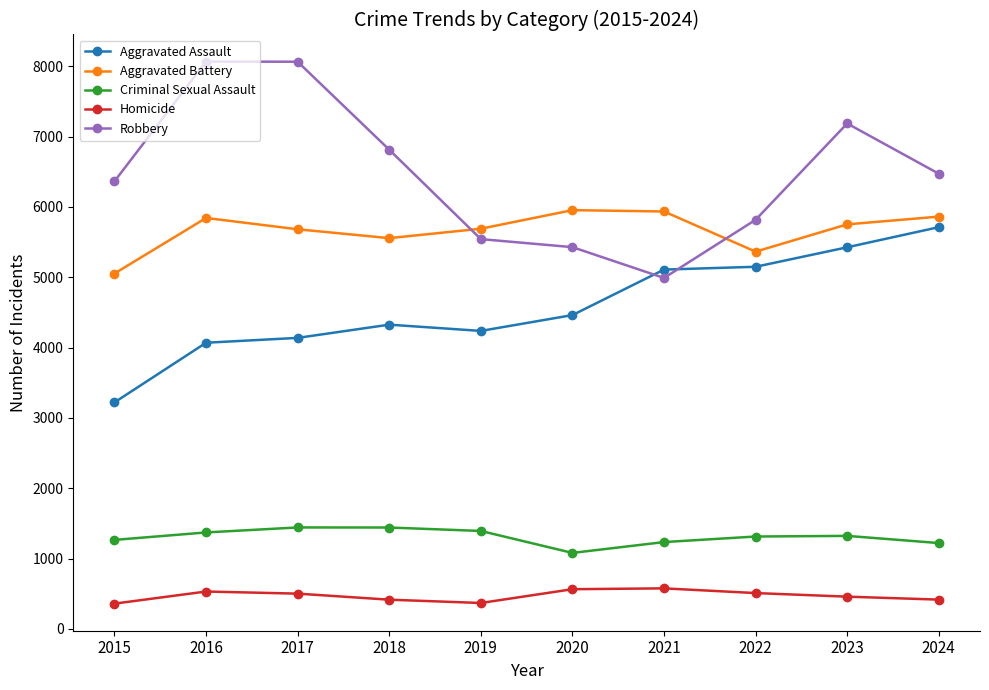

Which series changed the most between 2016 and 2022?

Robbery